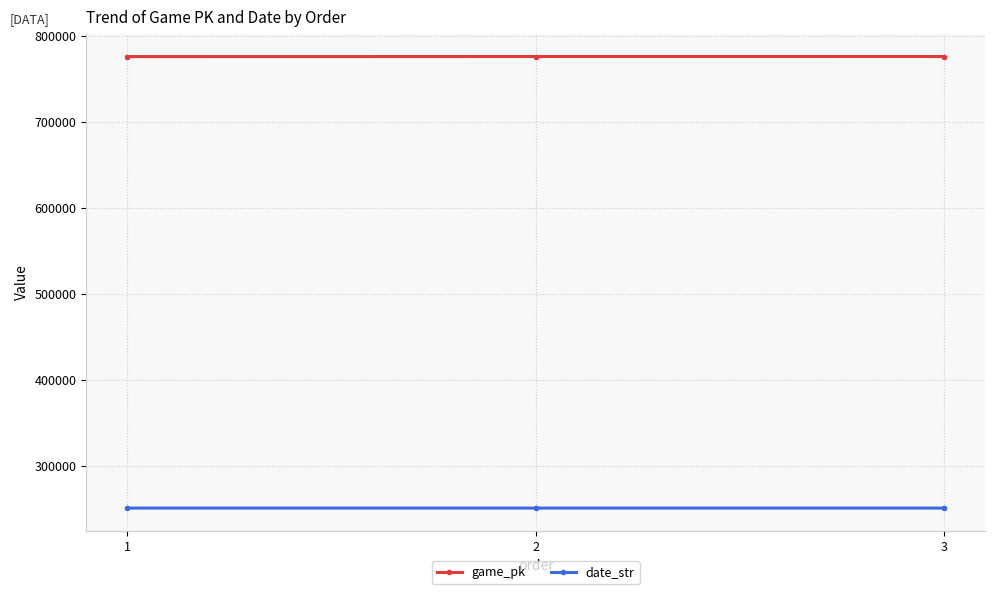

Is it true that game_pk equals 1167943 at 1?

False